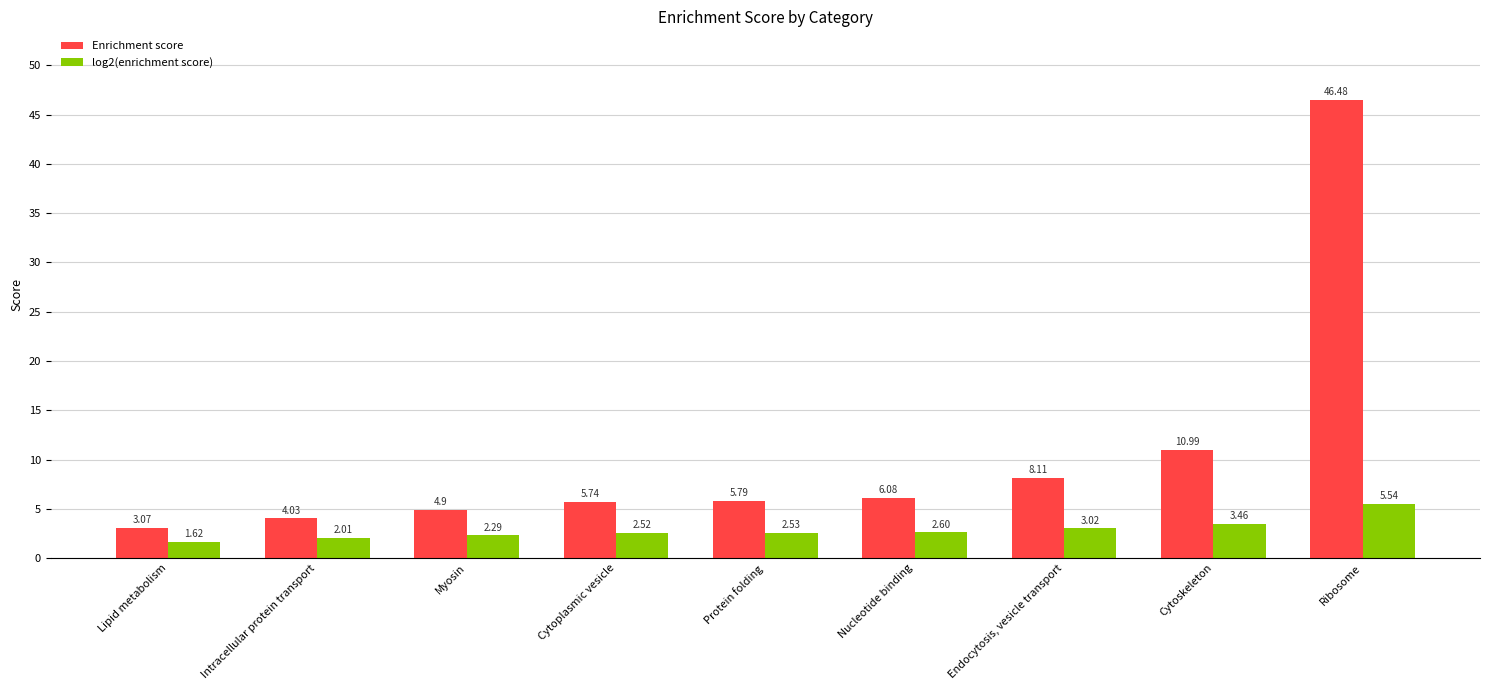

Which label corresponds to the largest value in the chart?

Ribosome